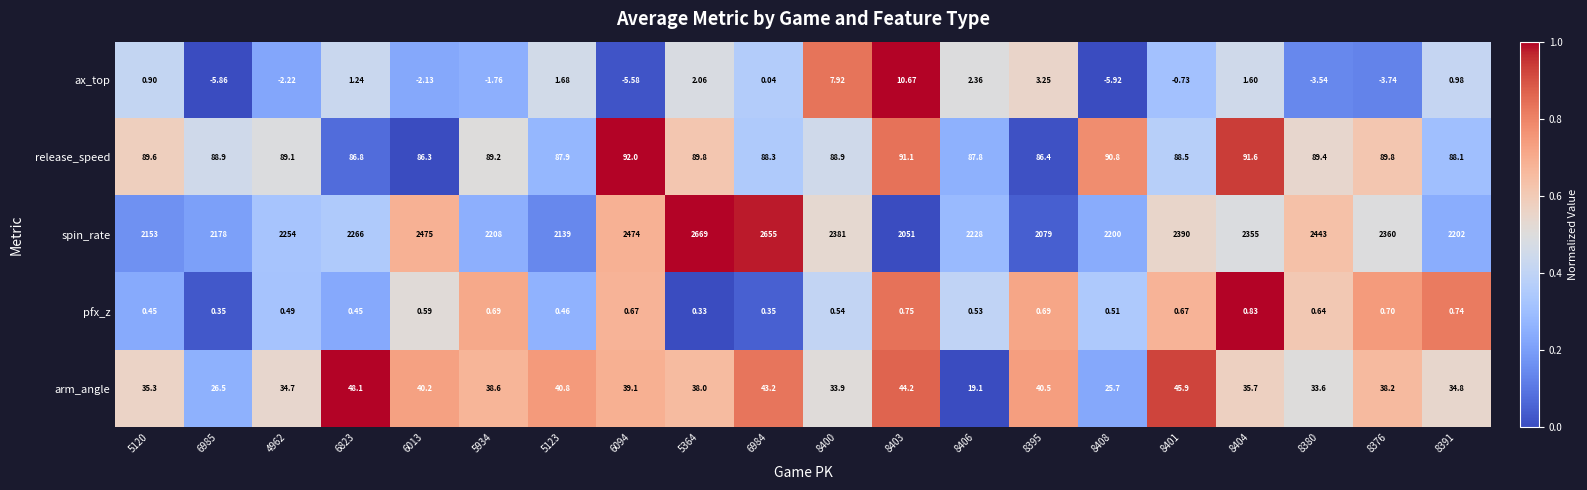

Count the number of categories in the chart.

20